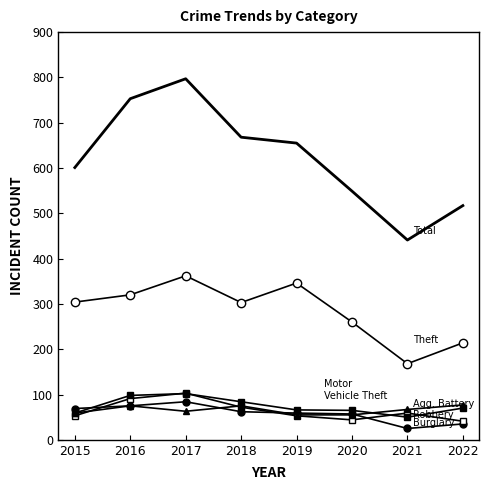

Is it true that Robbery equals 103 at 2017?

True